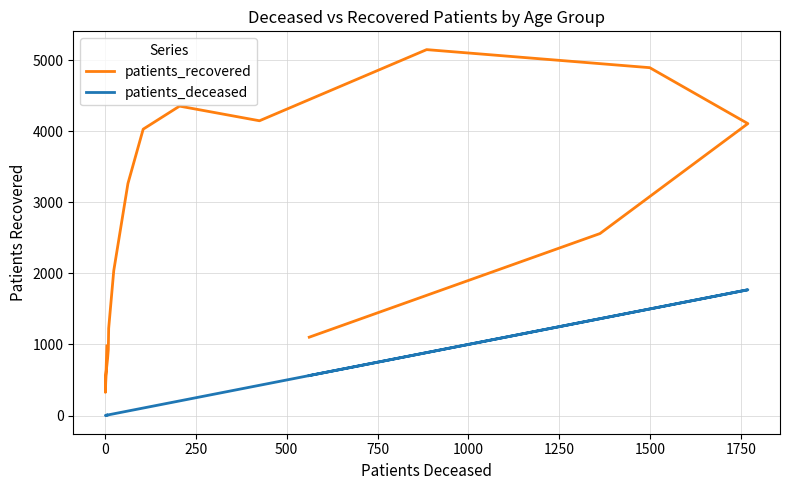

What are all the series names shown in the legend?

patients_recovered, patients_deceased